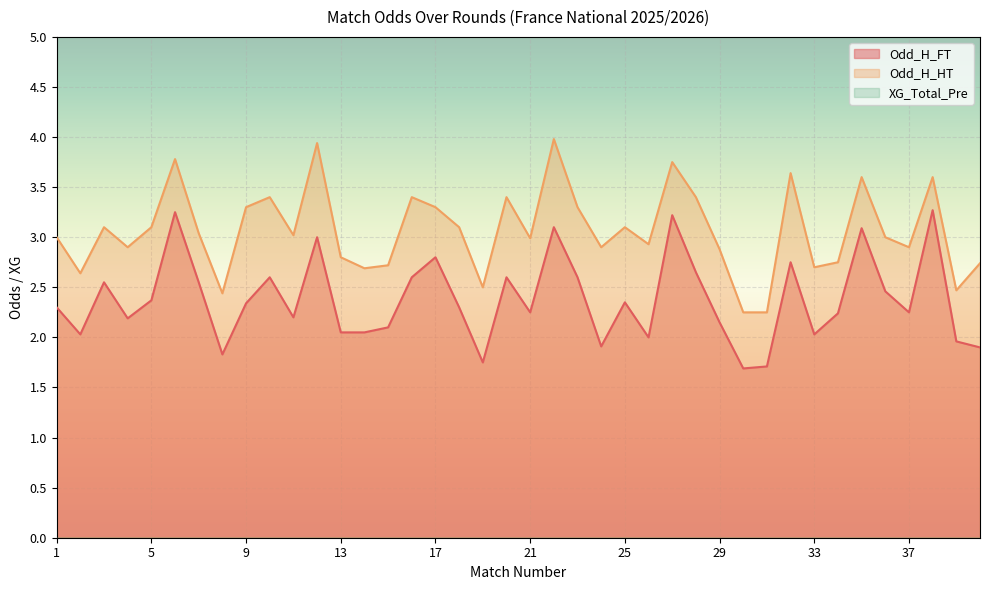

What is the sum of all Odd_H_HT values?

122.7